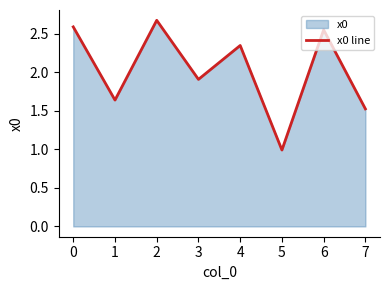

Reading right to left, what are all the values shown in this chart?

7=1.5	6=2.5	5=1.0	4=2.3	3=1.9	2=2.7	1=1.6	0=2.6